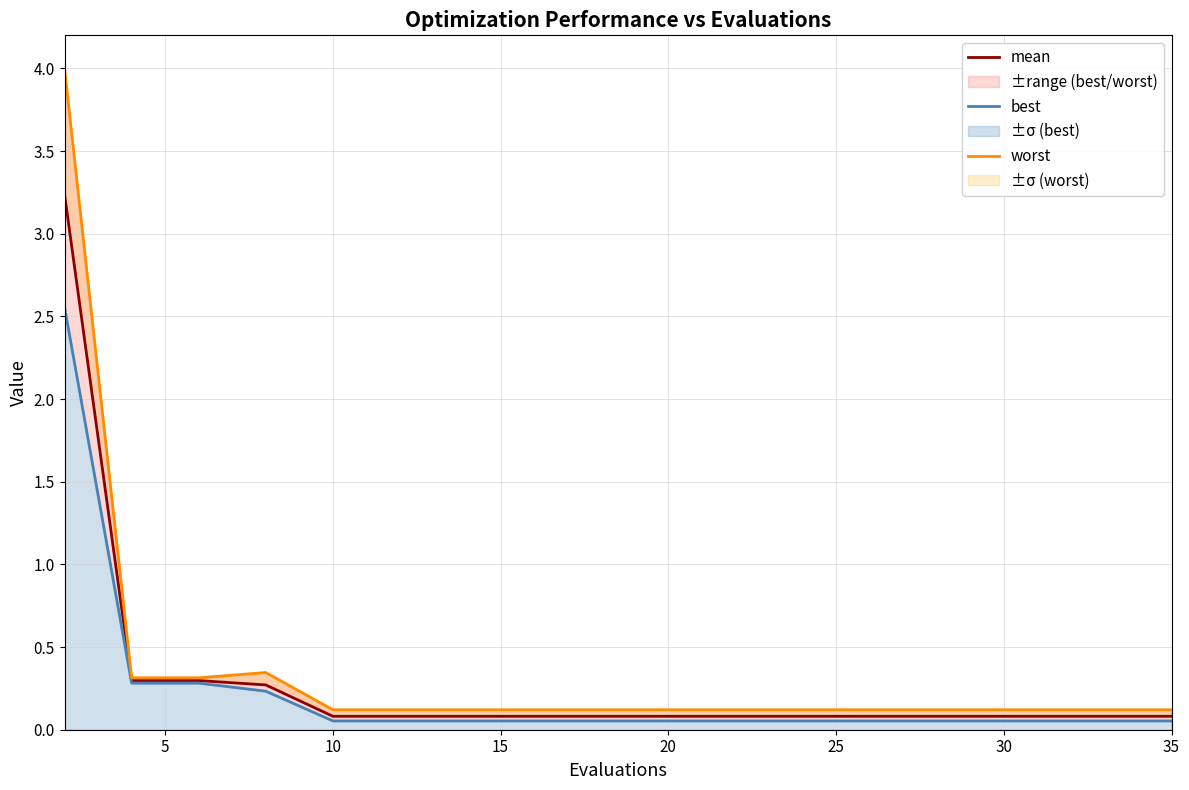

What are all the series names shown in the legend?

mean, best, worst